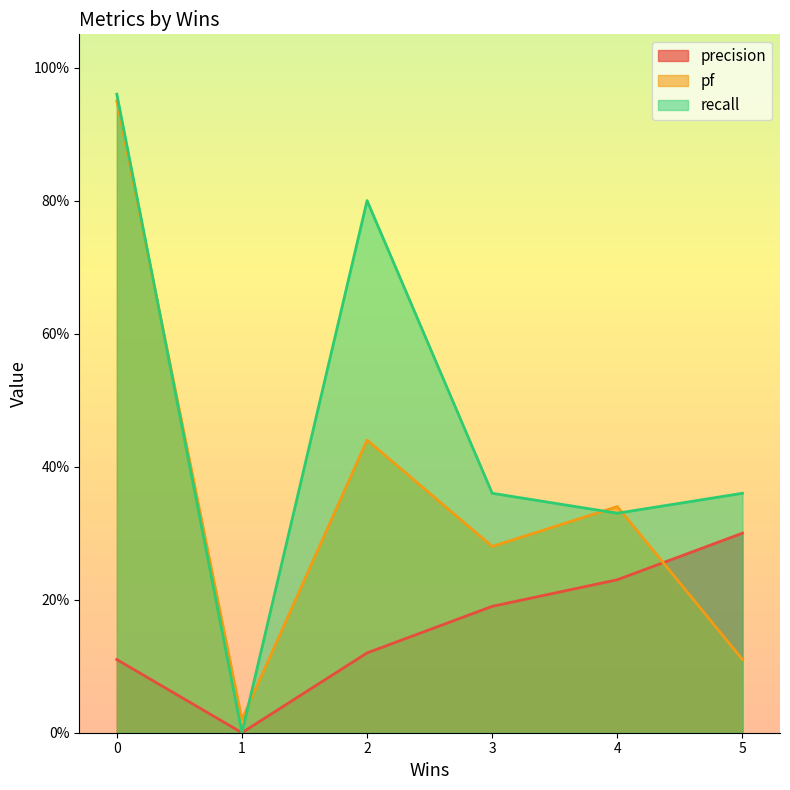

List the series in order of their peak value, highest first.

recall, pf, precision